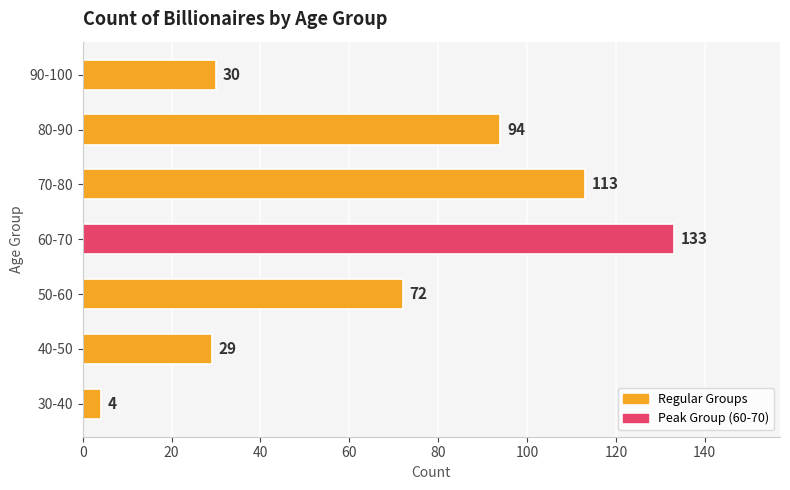

What is the difference between the maximum and minimum values?

129